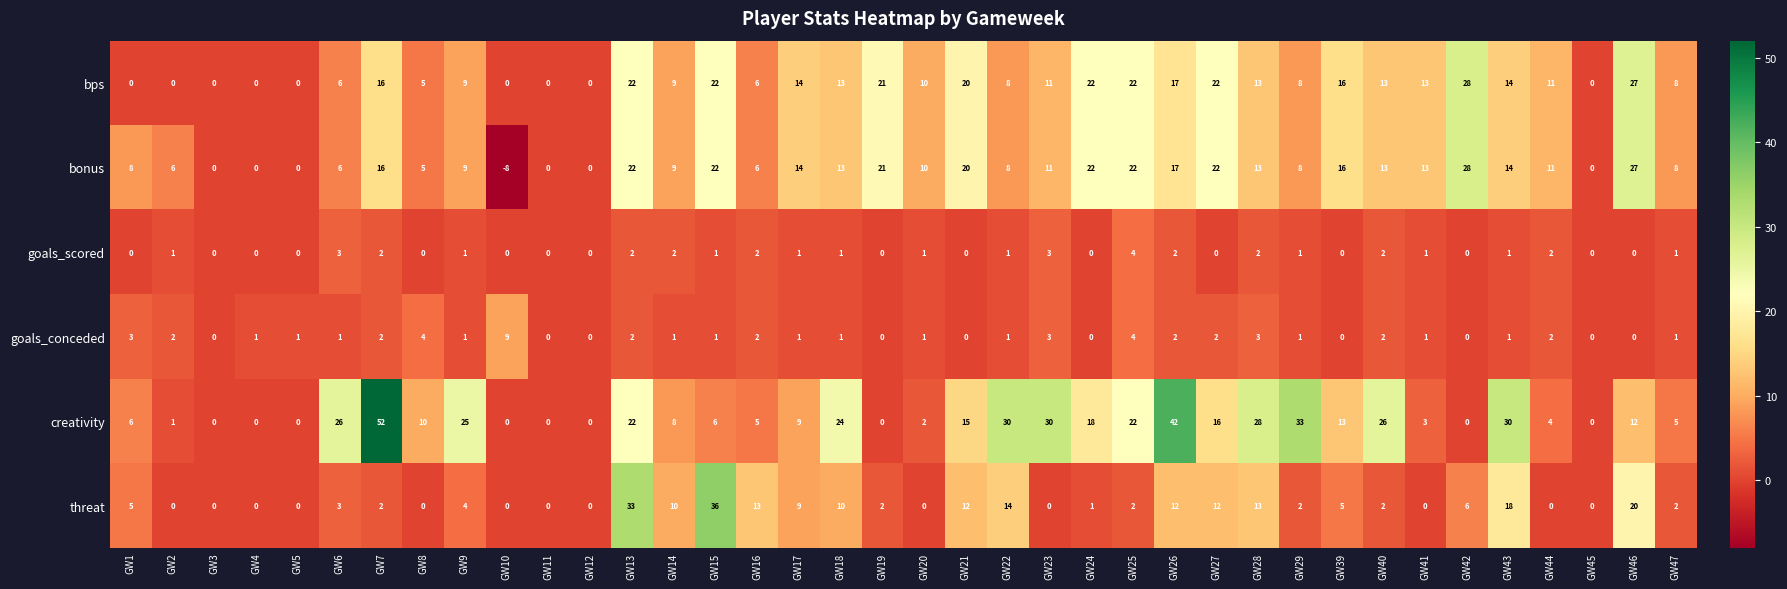

What is the average value of the creativity series?

14